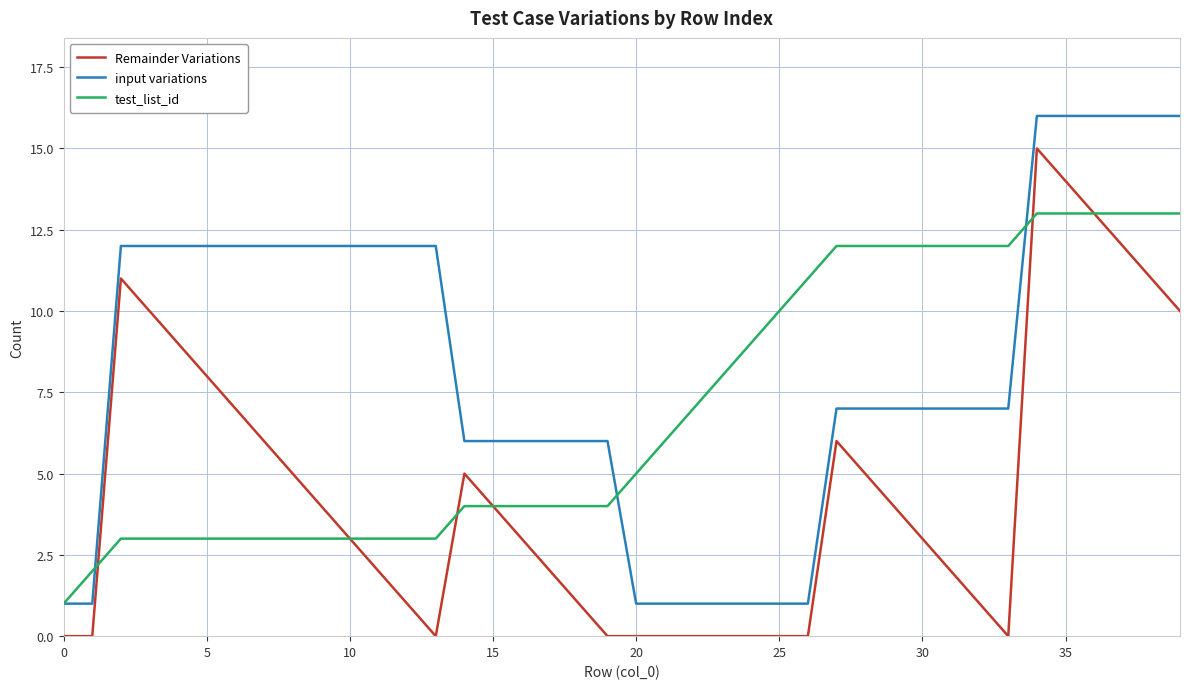

Which series has the largest total across all categories?

input variations